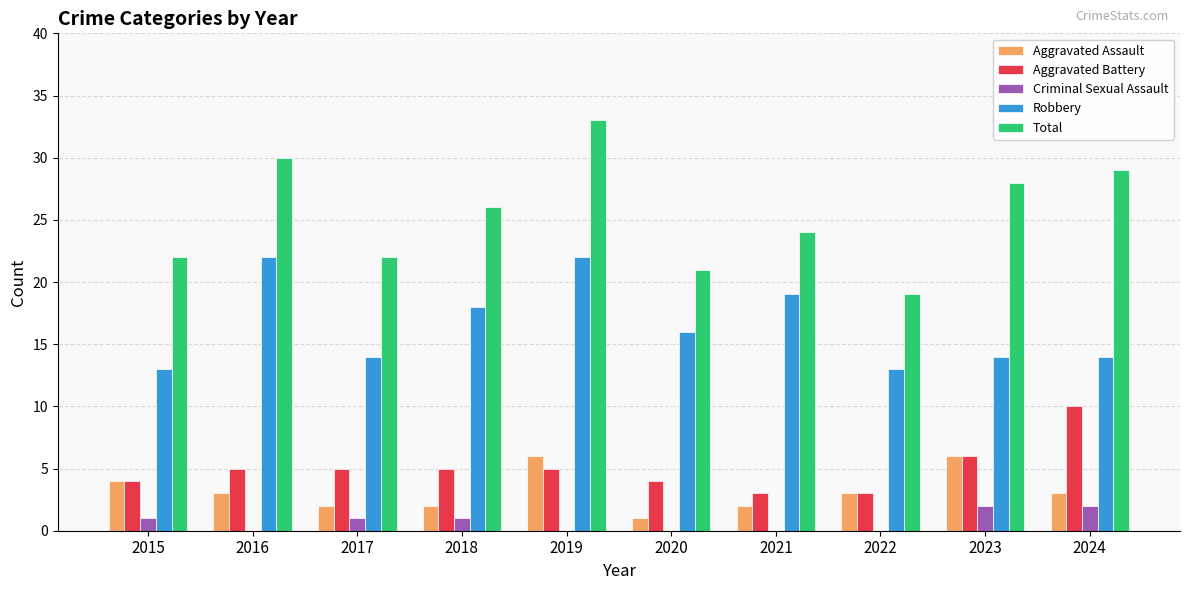

What are all the series names shown in the legend?

Aggravated Assault, Aggravated Battery, Criminal Sexual Assault, Robbery, Total